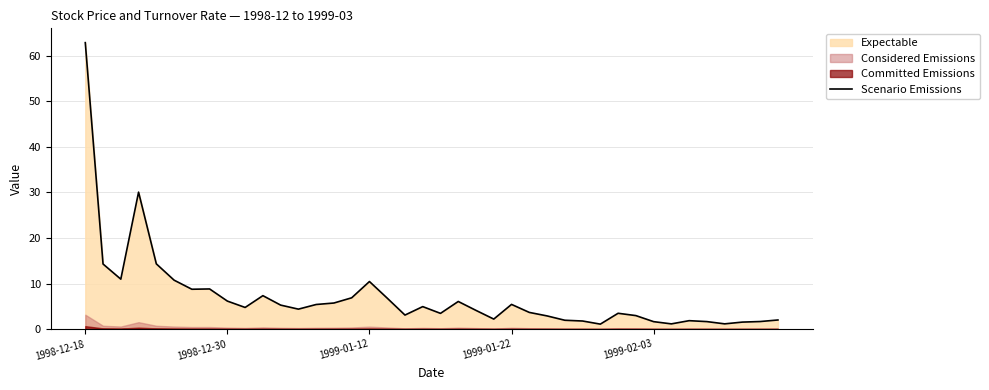

True or false: the data shows 1.4 at 21.

False